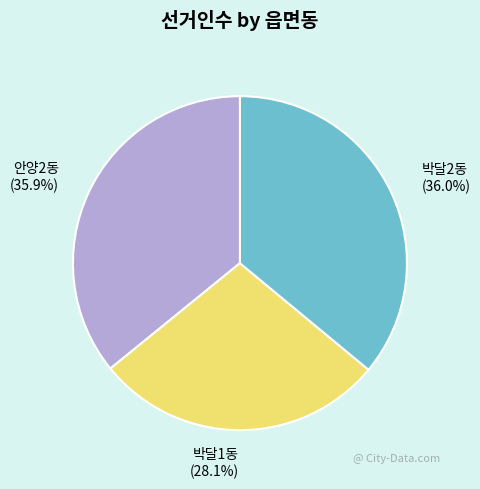

To the nearest percent, what portion does 안양2동 represent?

36%